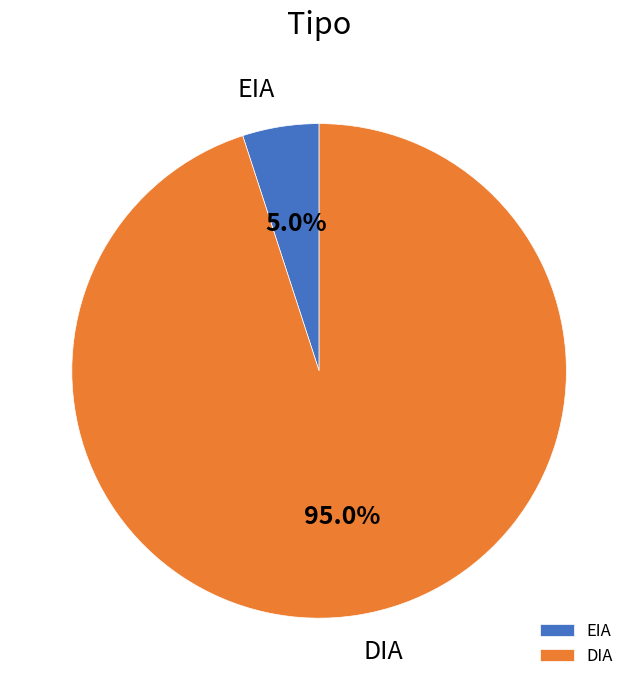

Which slice is the smallest?

EIA